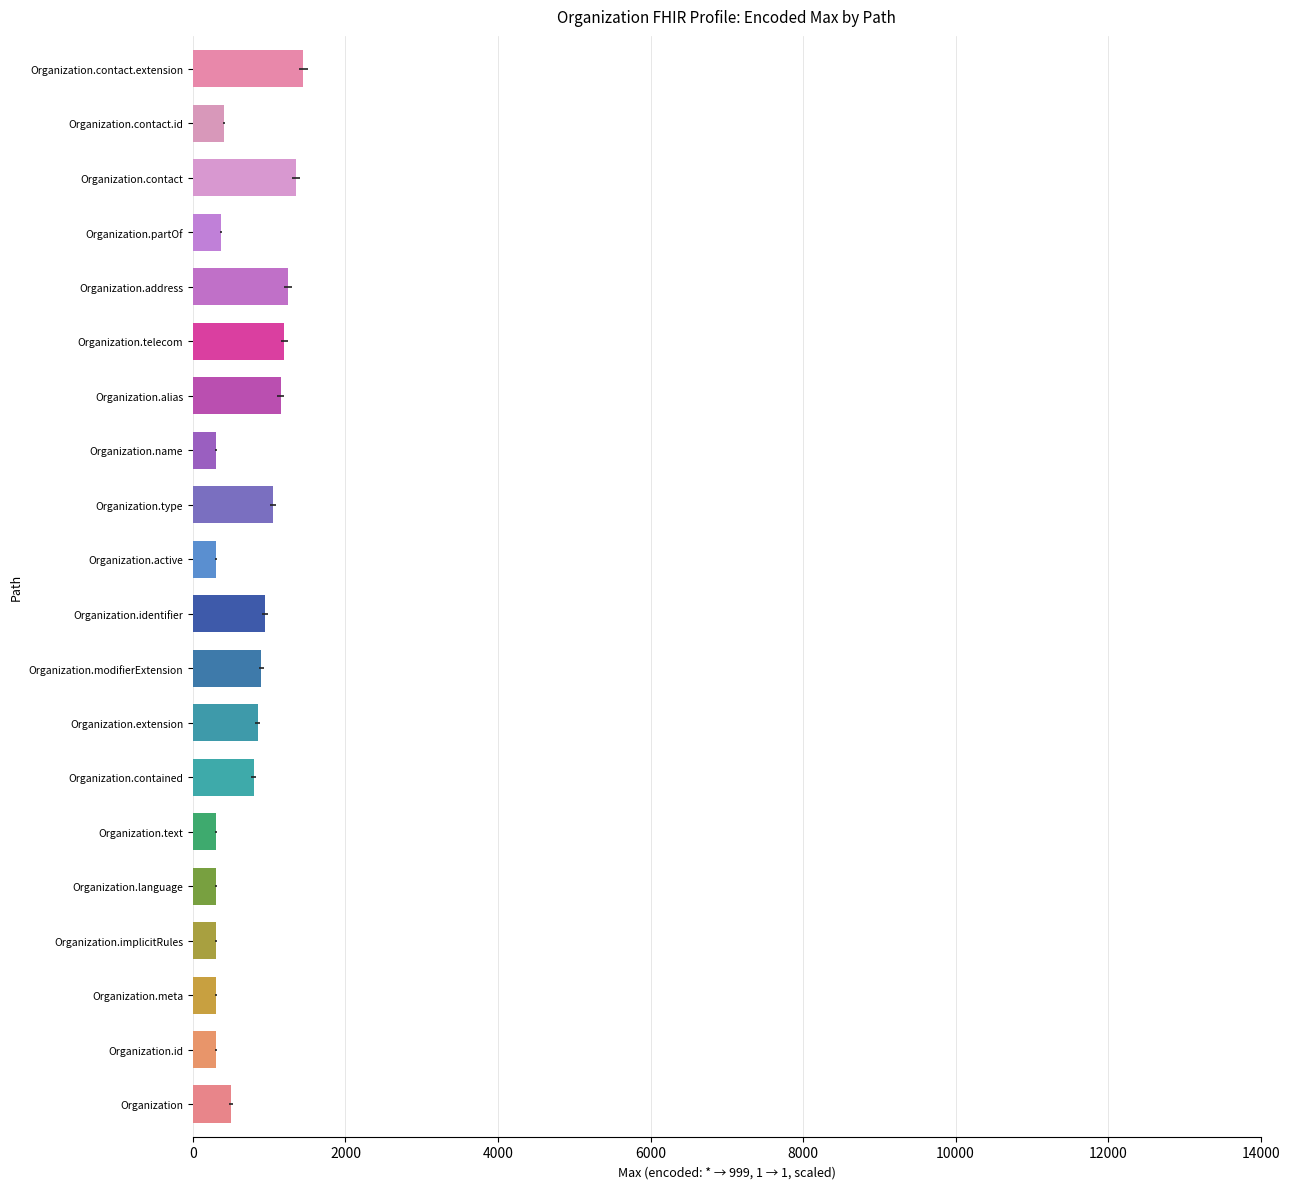

The chart shows a value of 125.0 at Organization. True or false?

False